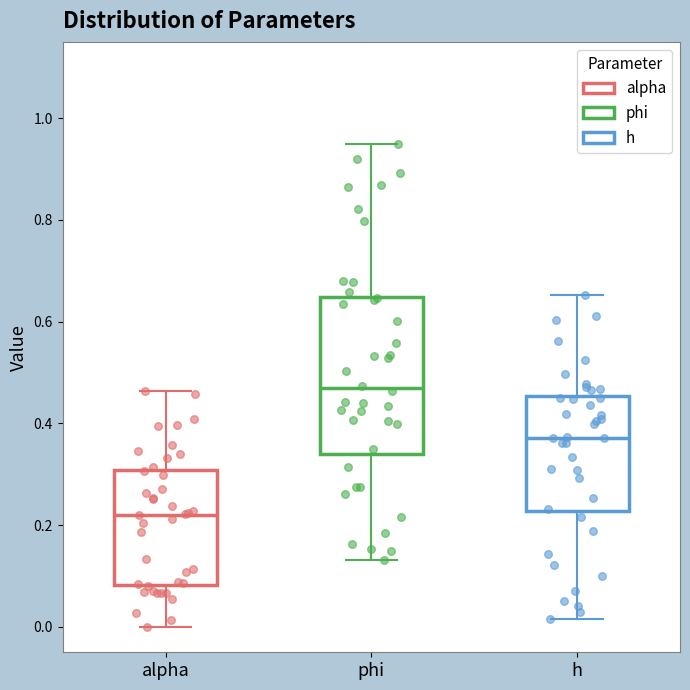

Which box has the highest median line?

phi